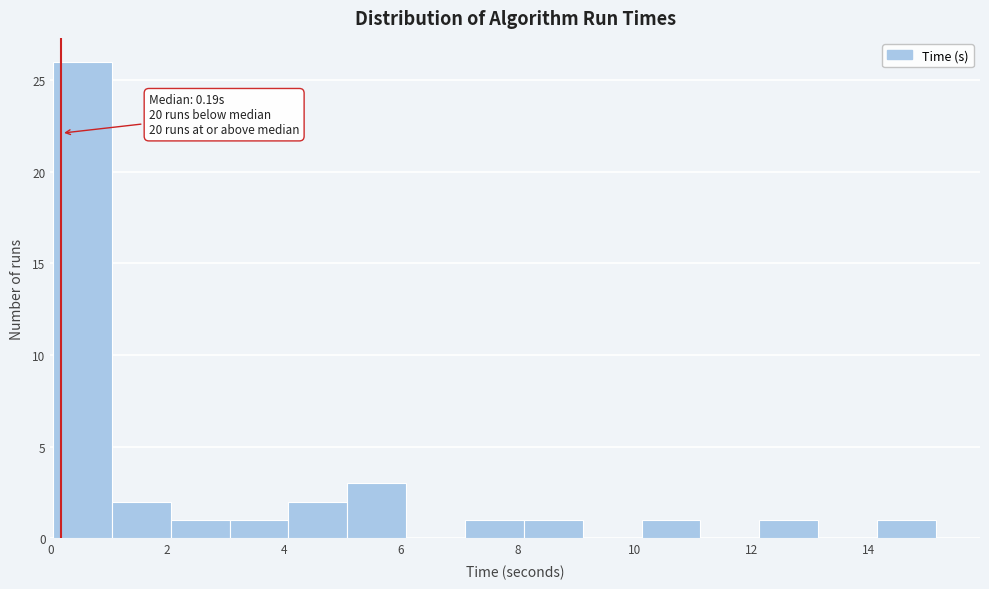

Which range on the x-axis has the tallest bar?

0.0 to 1.0